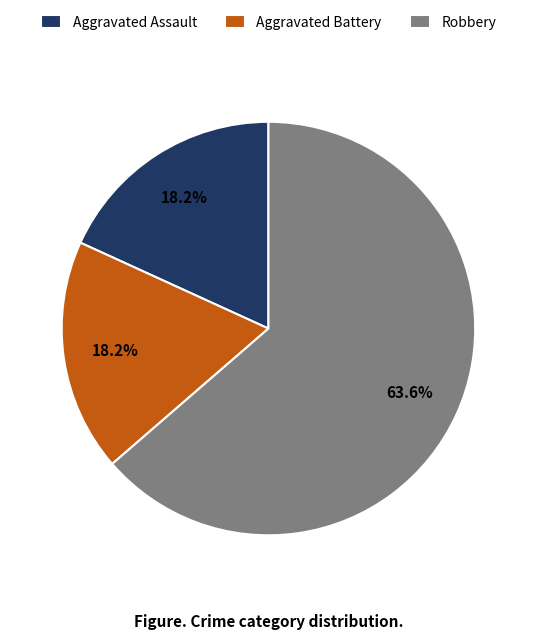

Combined, what portion of the pie is Robbery and Aggravated Battery?

81.8%